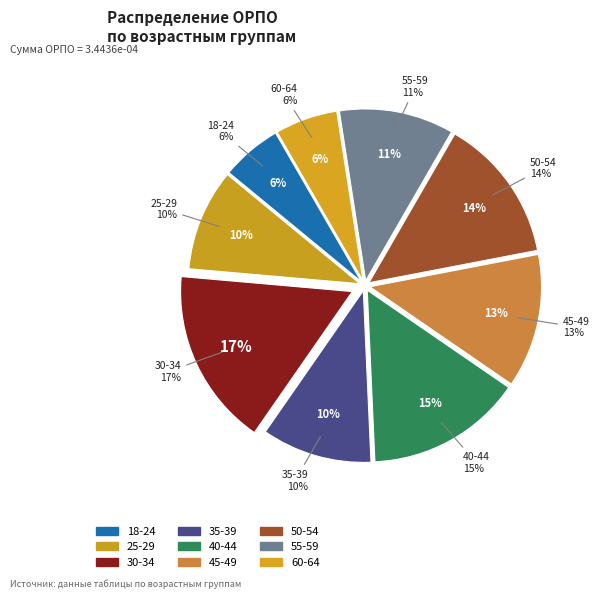

How many segments does this pie chart have?

9